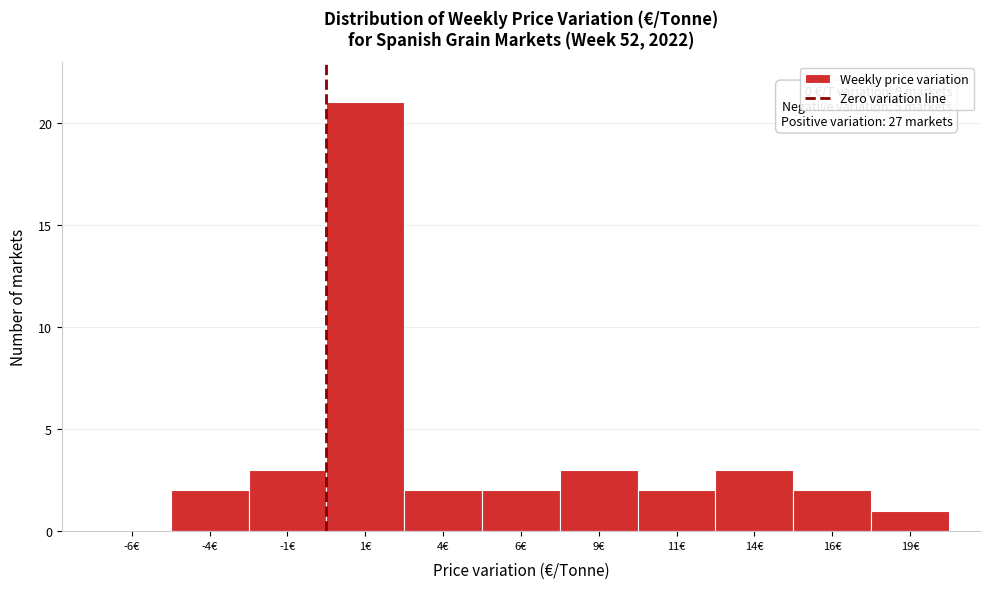

Over which range of the x-axis is the bar tallest?

0.0 to 2.5